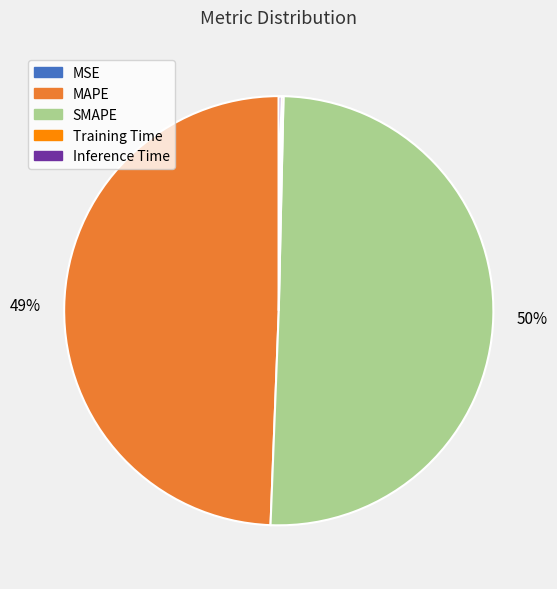

Which has a higher value, MAPE or SMAPE?

SMAPE